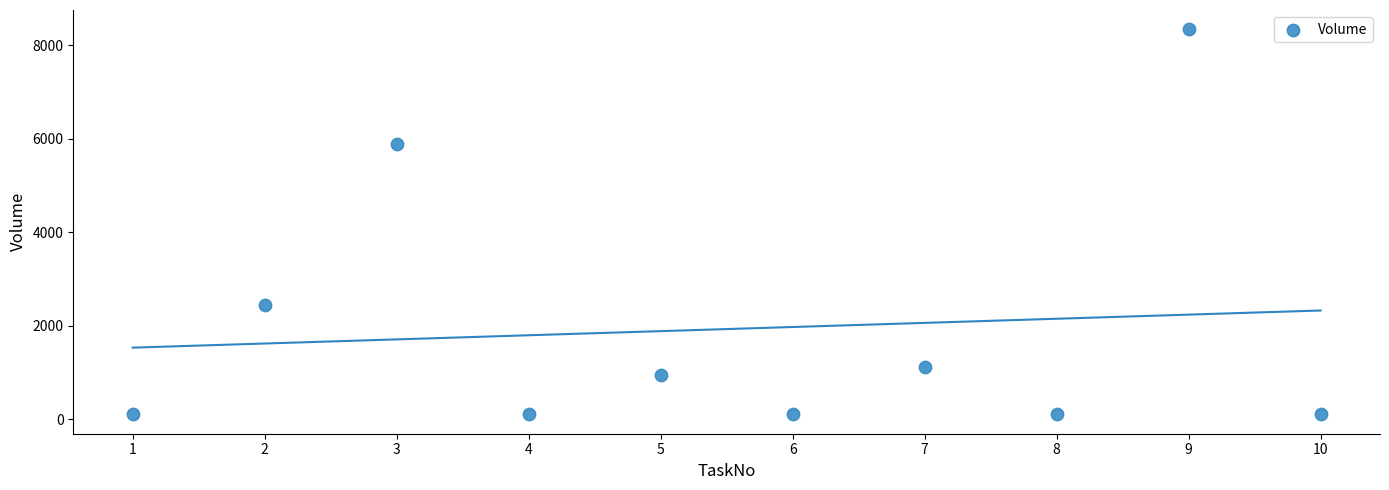

What is the average X value?

6